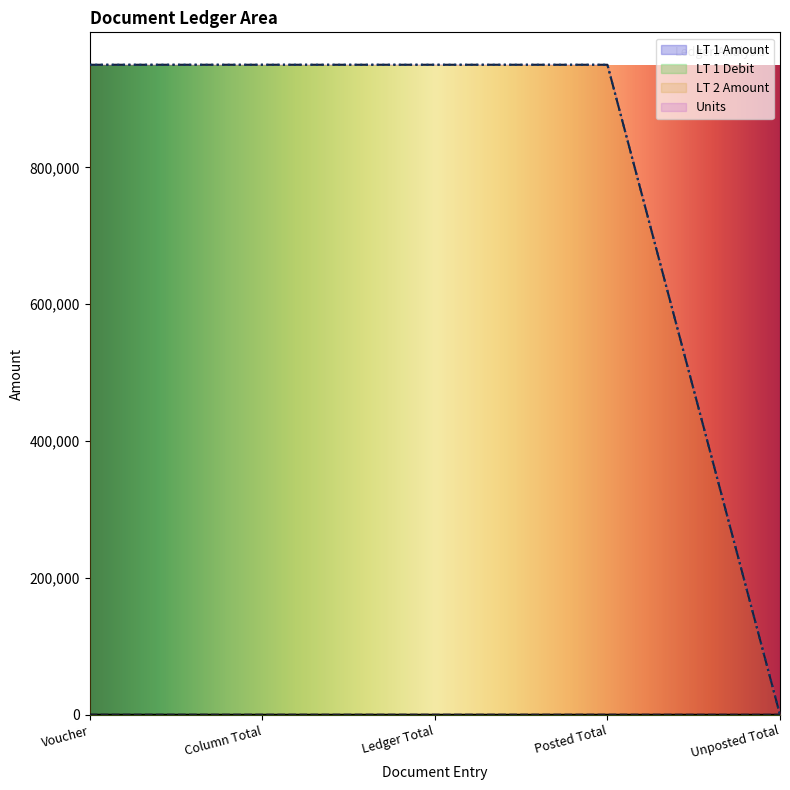

How many lines are shown in the chart?

4